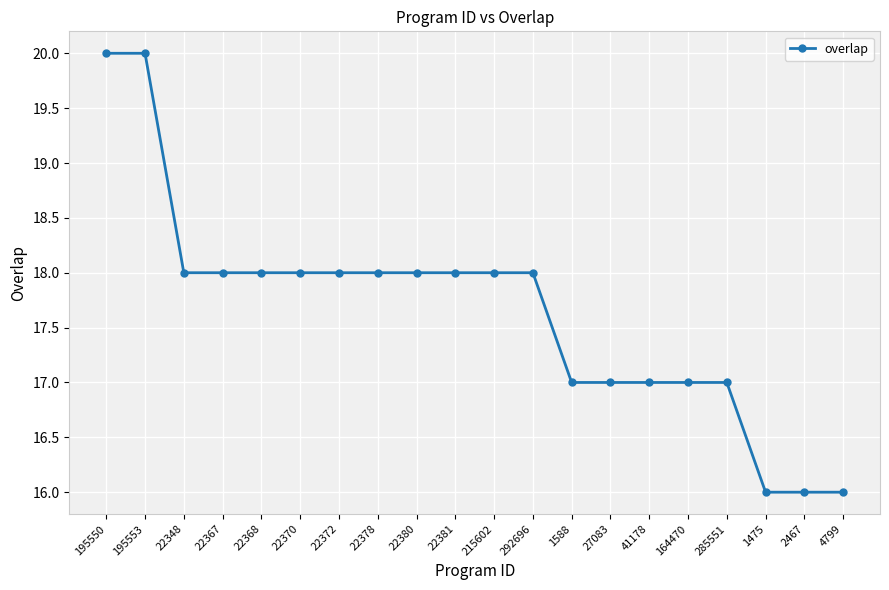

Count the values in the range 17 to 18.

15